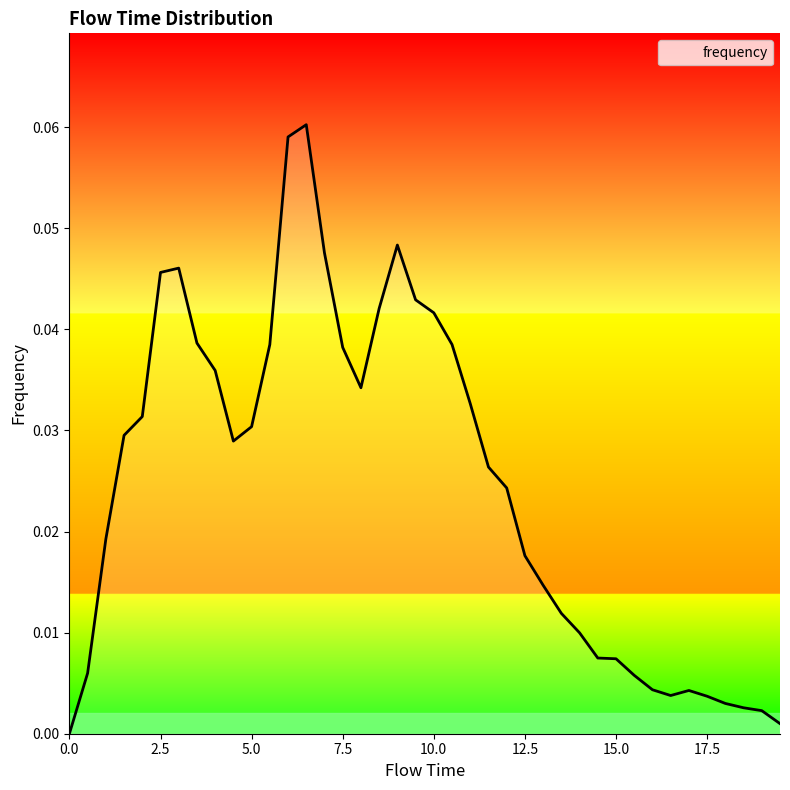

Does the chart display data point markers on the line(s)?

No